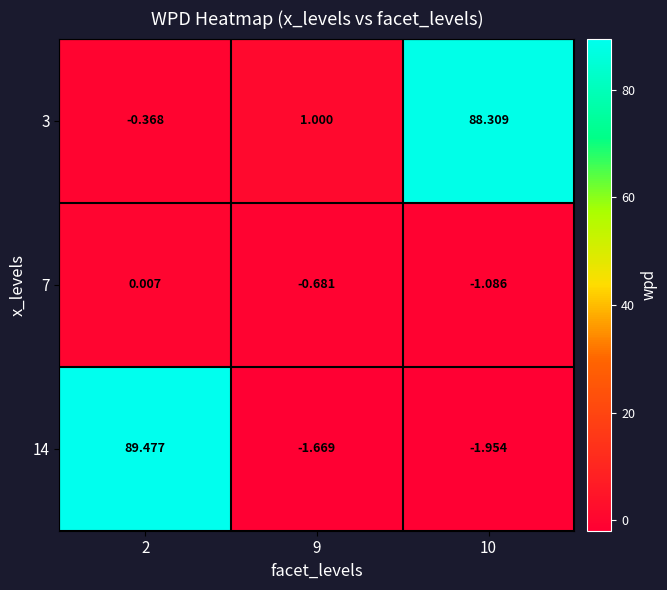

What is the maximum value shown in the chart?

89.5